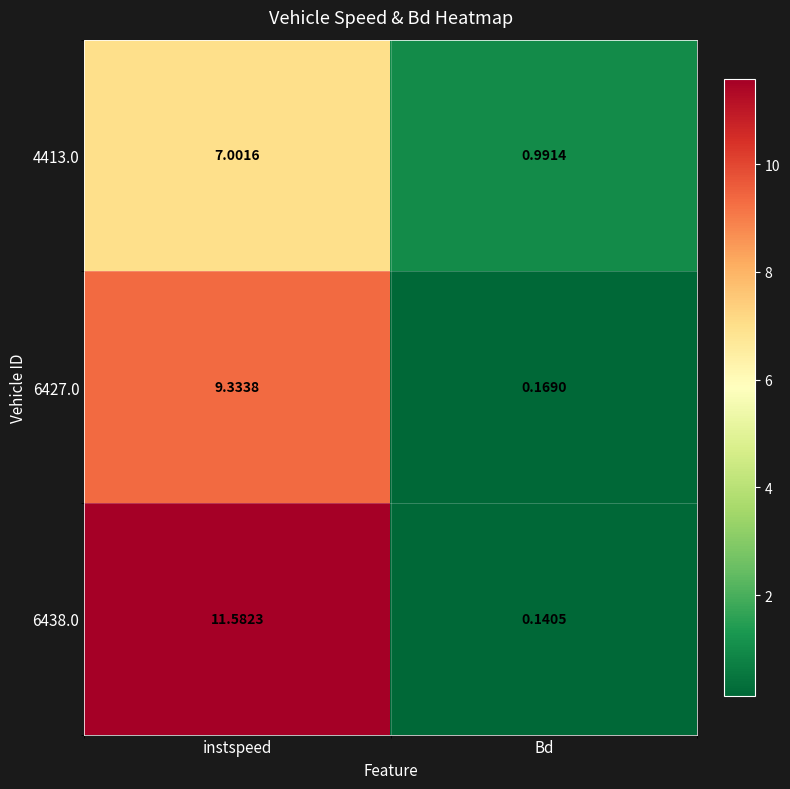

Which series has the largest total across all categories?

6438.0